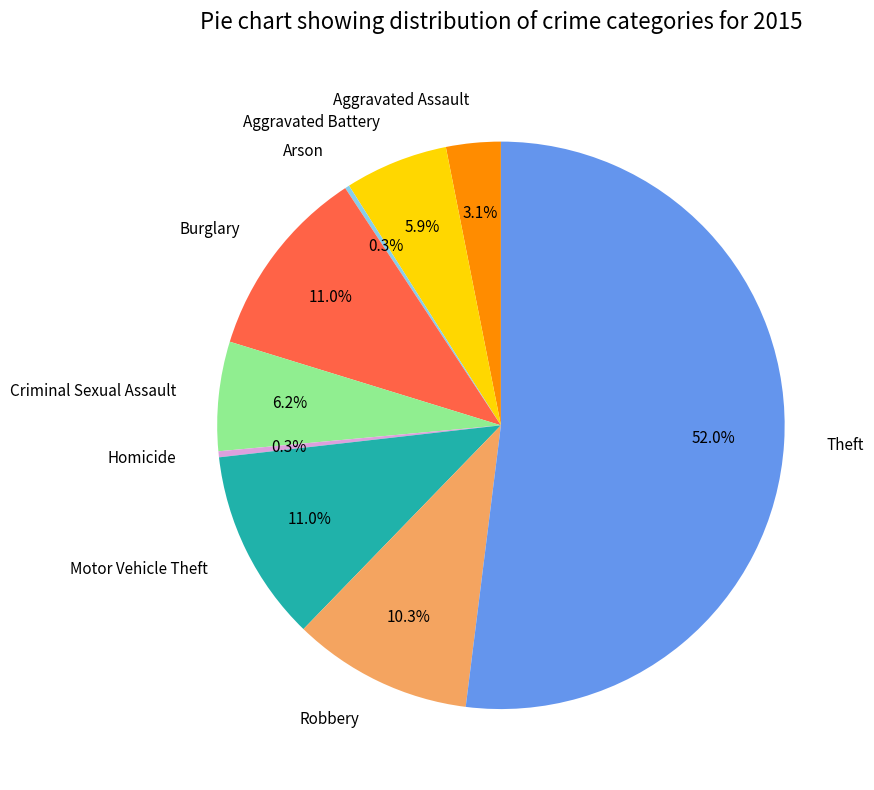

Which category has the biggest portion of the pie?

Theft